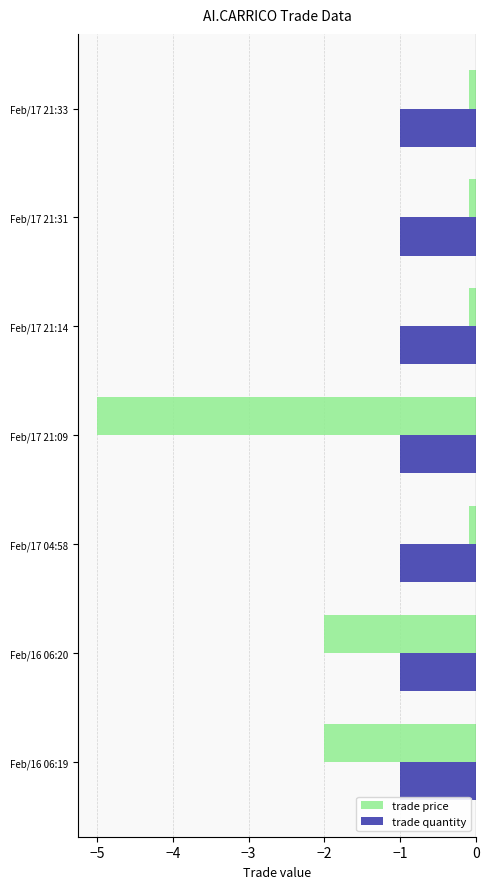

The value of trade price at Feb/16 06:20 is -2.0. True or false?

True